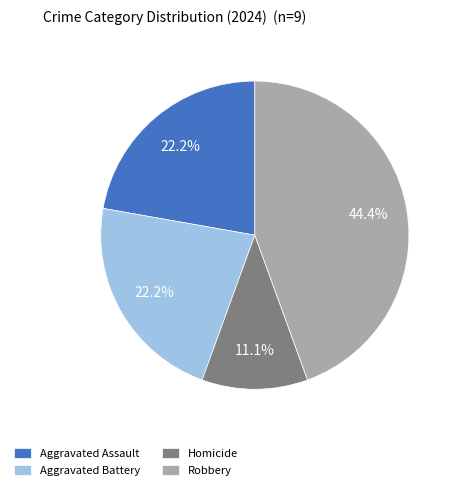

Is it true that Homicide is 1% of the pie?

False